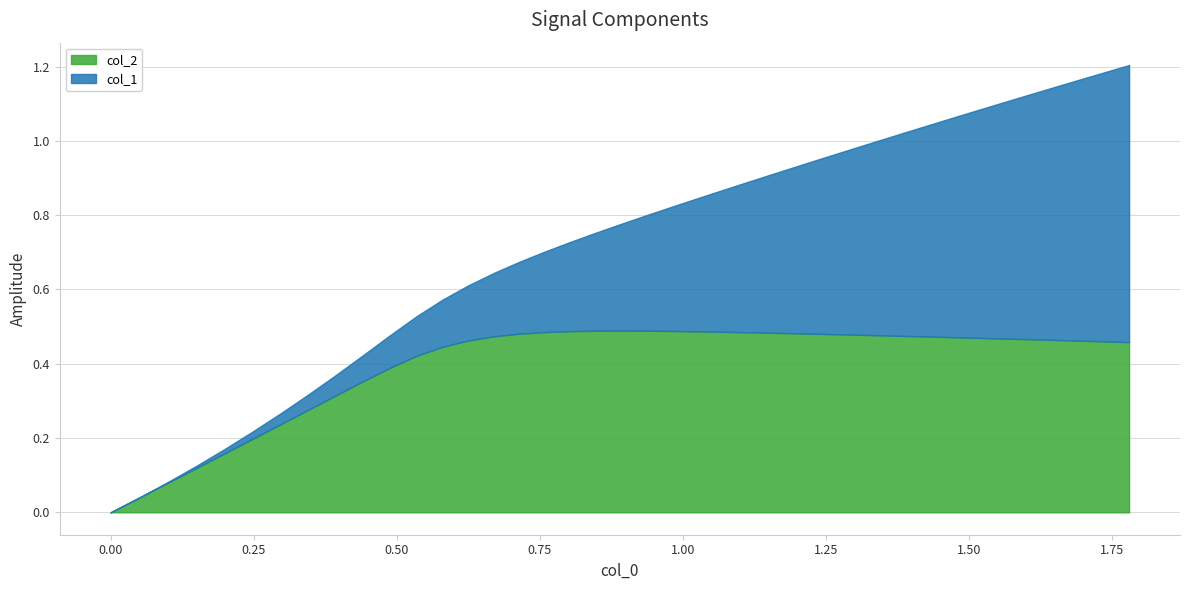

Which series ends up on top after the final intersection of col_1 and col_2?

col_1